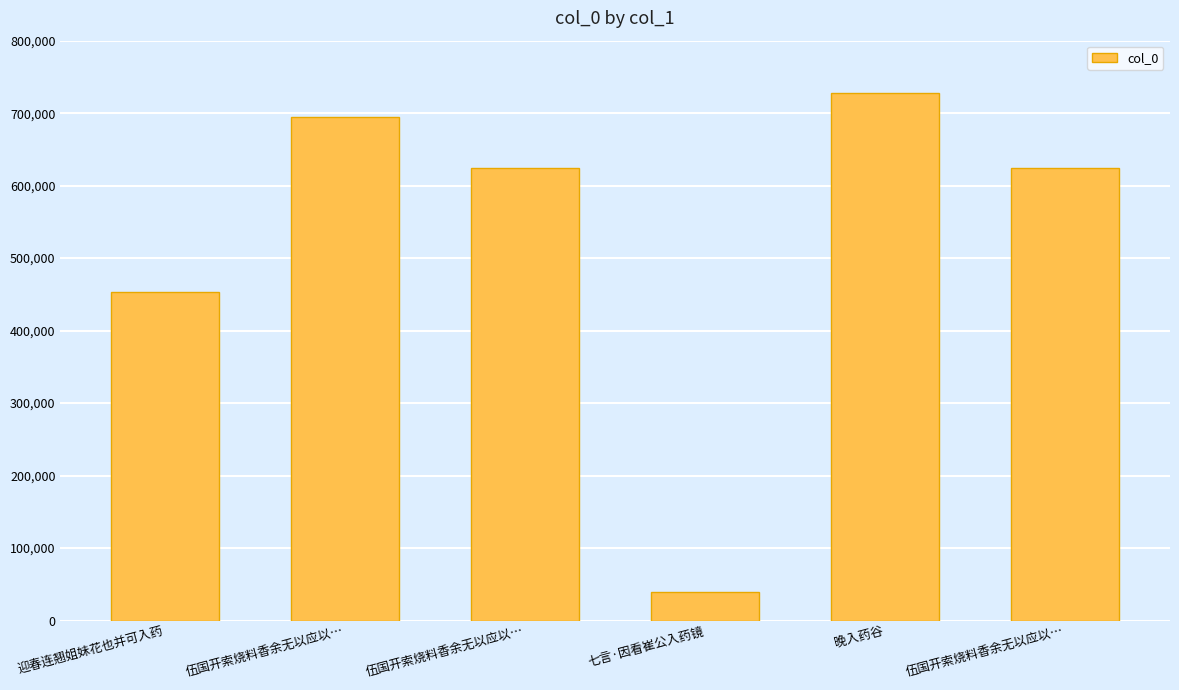

Rank the categories by value from highest to lowest.

晚入药谷, 伍国开索烧料香余无以应以…, 伍国开索烧料香余无以应以…, 伍国开索烧料香余无以应以…, 迎春连翘姐妹花也并可入药, 七言·因看崔公入药镜